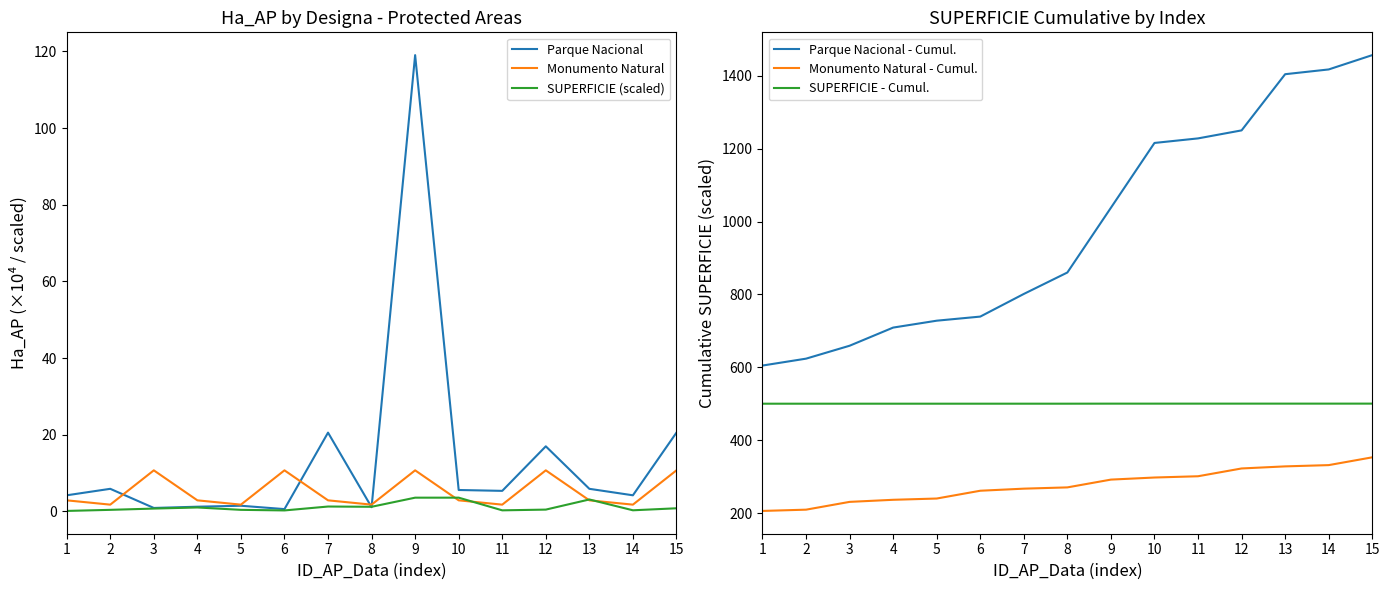

Reading right to left, what are all the values shown in this chart?

Parque Nacional: 15=20.5	14=4.2	13=5.9	12=17.0	11=5.3	10=5.6	9=119.0	8=1.1	7=20.5	6=0.6	5=1.4	4=1.2	3=0.9	2=5.9	1=4.2
Monumento Natural: 15=10.7	14=1.7	13=2.9	12=10.7	11=1.7	10=2.9	9=10.7	8=1.7	7=2.9	6=10.7	5=1.7	4=2.9	3=10.7	2=1.7	1=2.9
SUPERFICIE (scaled): 15=0.8	14=0.3	13=3.1	12=0.4	11=0.2	10=3.6	9=3.6	8=1.2	7=1.2	6=0.2	5=0.4	4=1.0	3=0.7	2=0.4	1=0.1
Parque Nacional - Cumul.: 15=1456.6	14=1417.3	13=1404.3	12=1250.1	11=1228.1	10=1215.6	9=1037.8	8=860.1	7=801.2	6=739.1	5=727.8	4=708.9	3=659.1	2=623.6	1=604.7
Monumento Natural - Cumul.: 15=352.8	14=331.5	13=328.0	12=322.3	11=300.9	10=297.4	9=291.7	8=270.3	7=266.9	6=261.1	5=239.8	4=236.3	3=230.6	2=209.2	1=205.7
SUPERFICIE - Cumul.: 15=500.2	14=500.2	13=500.2	12=500.2	11=500.2	10=500.2	9=500.2	8=500.0	7=500.0	6=500.0	5=500.0	4=500.0	3=500.0	2=500.0	1=500.0